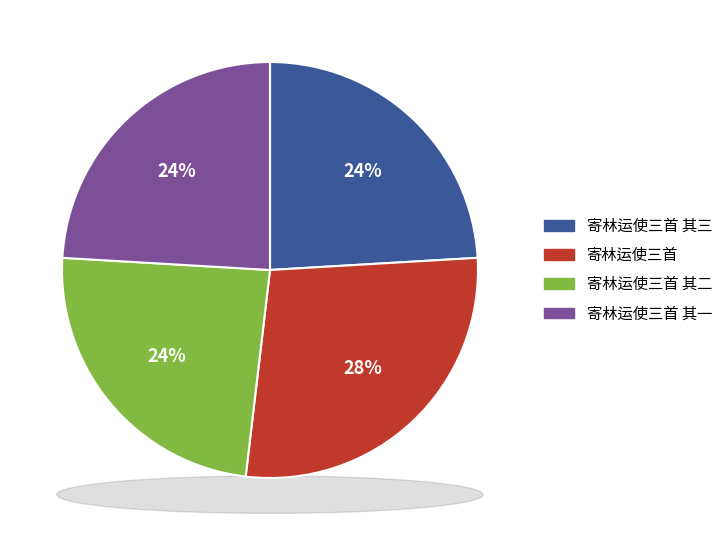

To the nearest percent, what is the combined percentage of 寄林运使三首 其二 and 寄林运使三首 其三?

48%